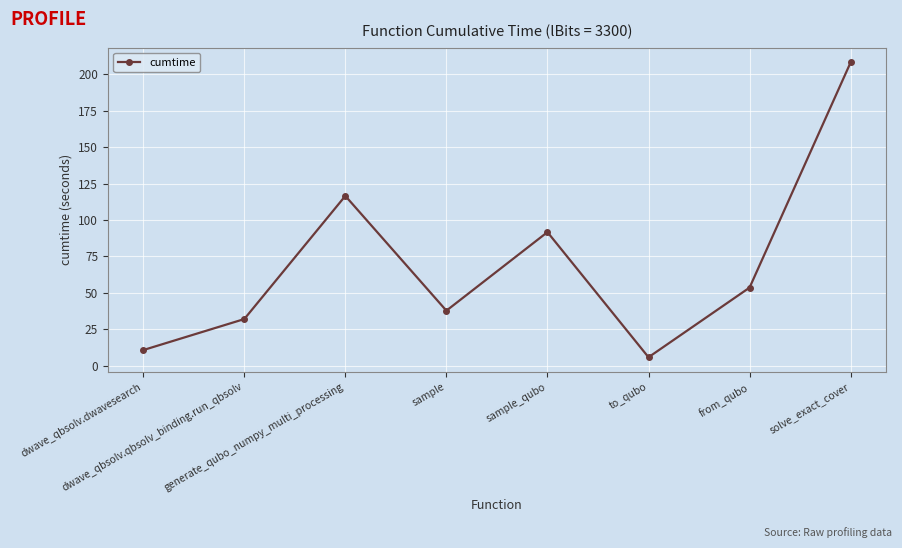

True or false: there are more than 1 points higher than both neighbors.

True